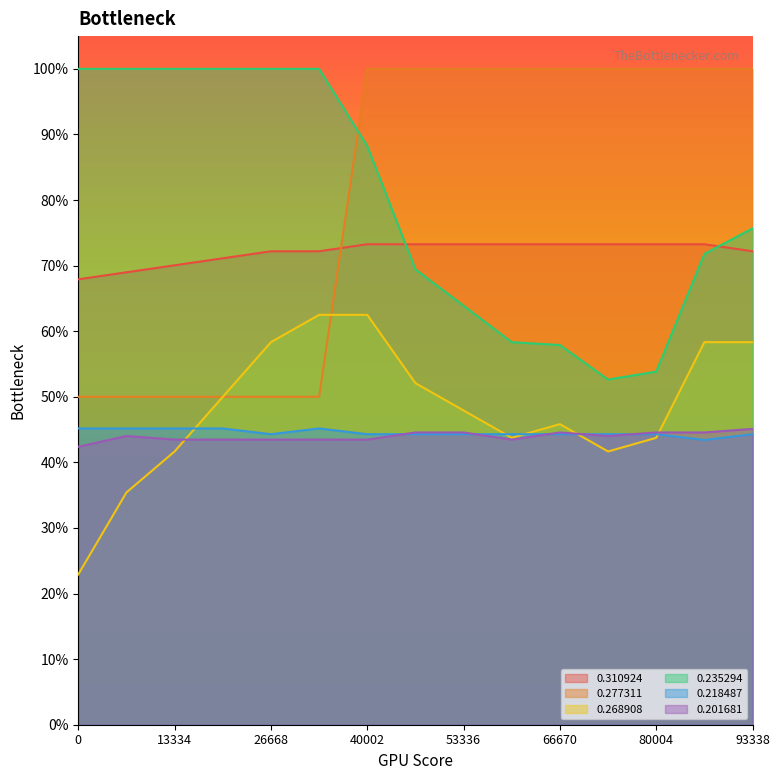

Is it true that 0.310924 equals 0.2 at 0?

False